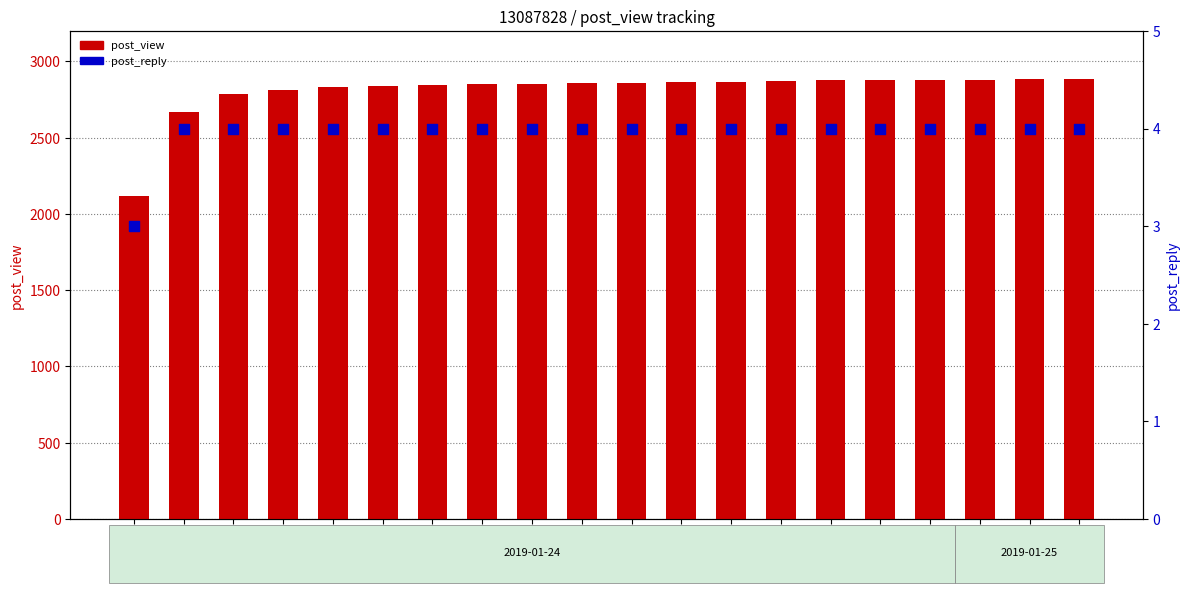

At which category is the sum across all series the highest?

02:55